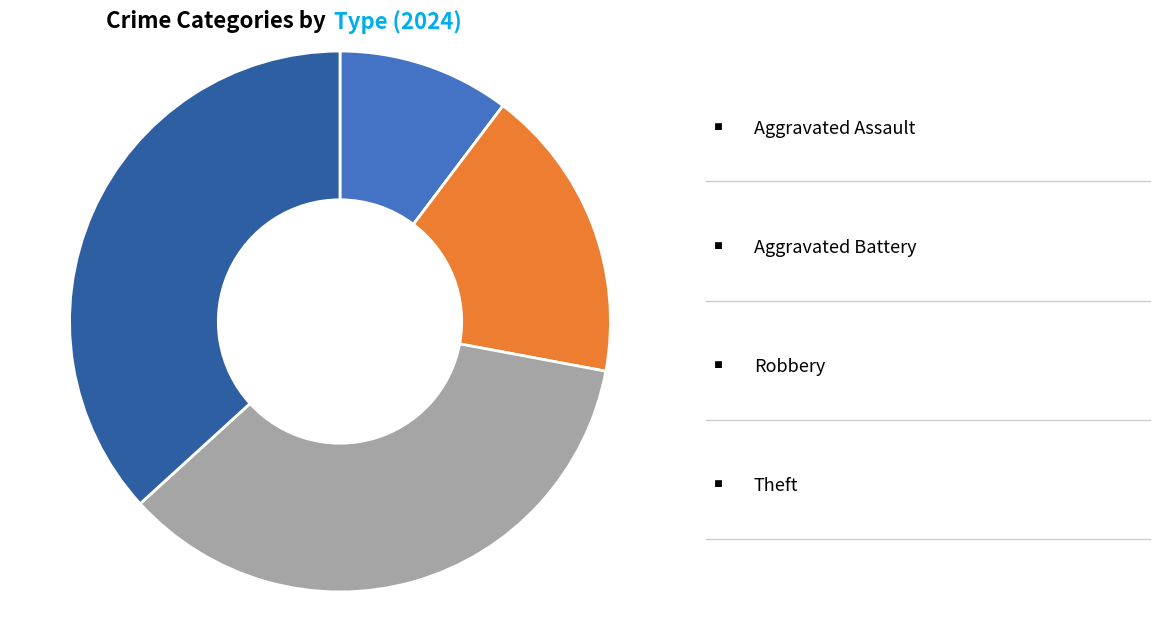

Is there a majority slice in this chart?

No